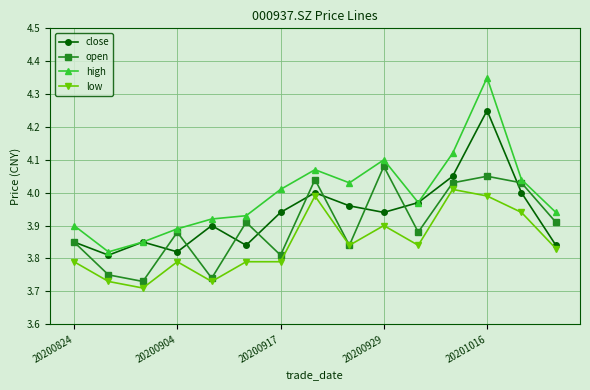

Which series has the largest total across all categories?

high